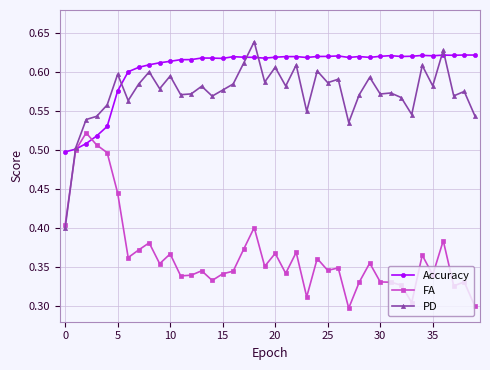

Rank the series by their maximum value, from highest to lowest.

PD, Accuracy, FA